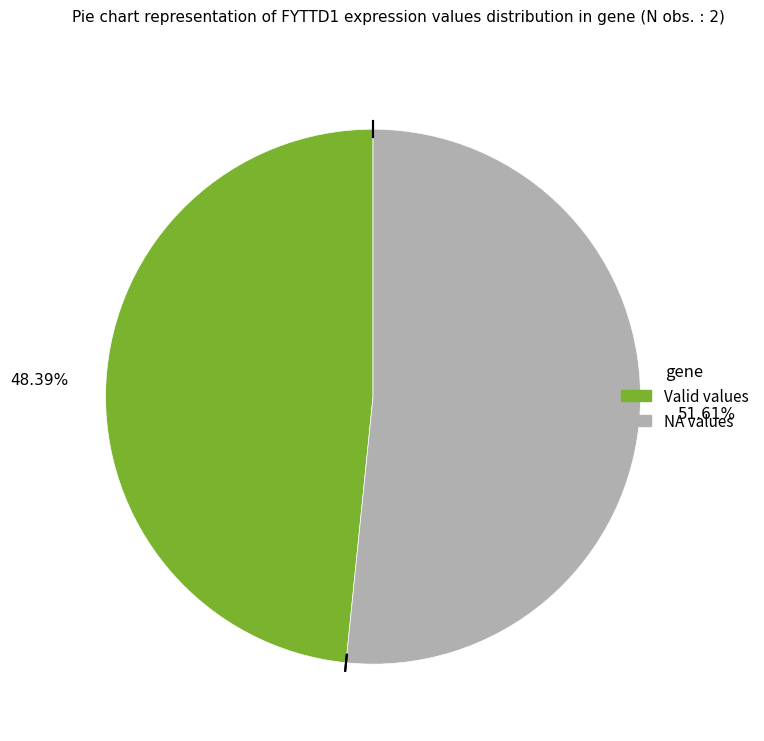

Is there a majority slice in this chart?

Yes